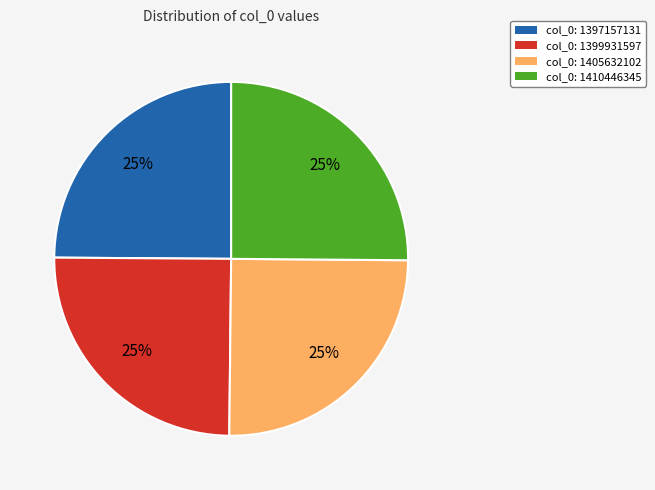

Is col_0: 1399931597 the majority of the pie?

No